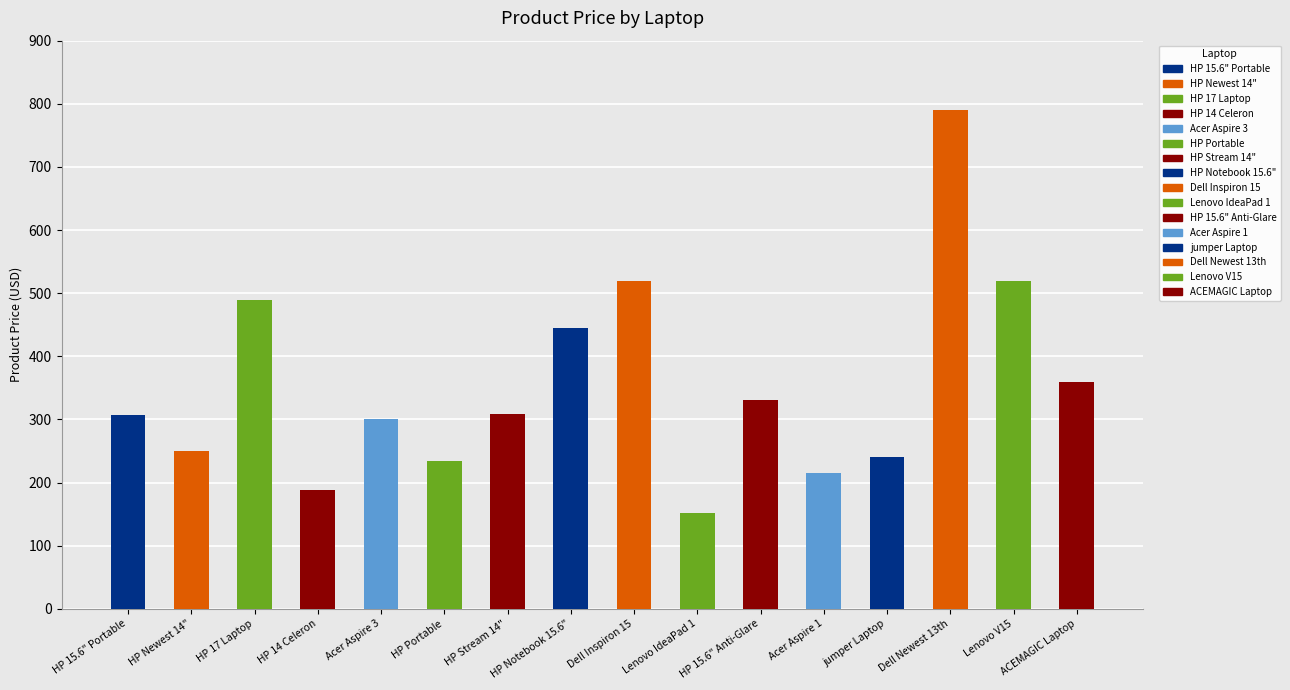

What is the sum of all values?

5646.8